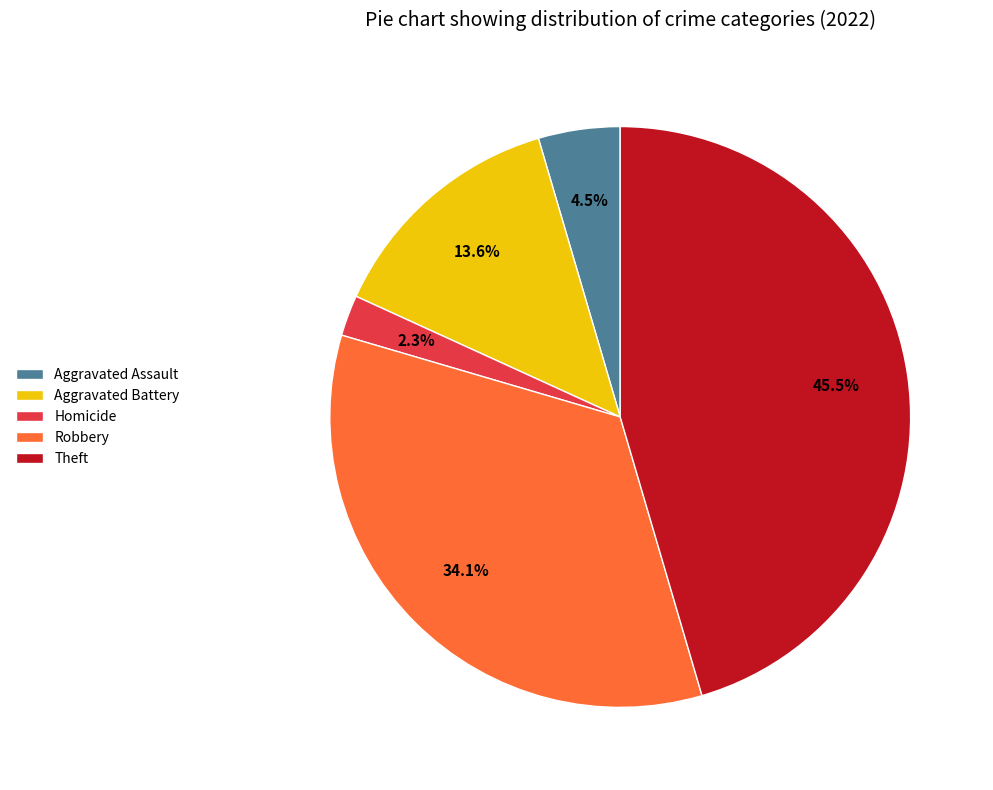

Between Theft and Homicide, which is larger?

Theft